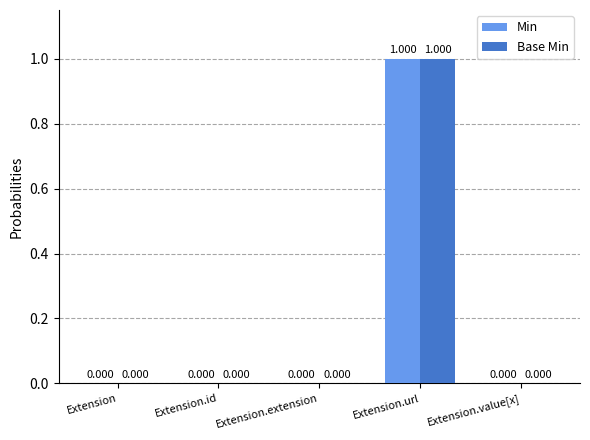

At which category is the sum across all series the highest?

Extension.url